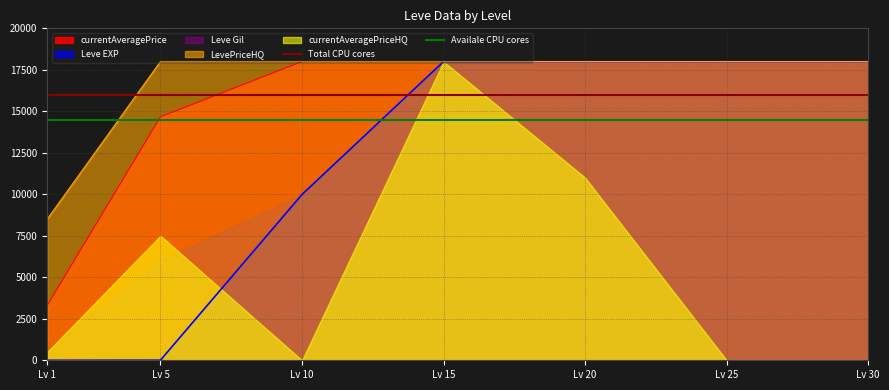

Where is Leve EXP nearest to the value 9000?

Lv 10